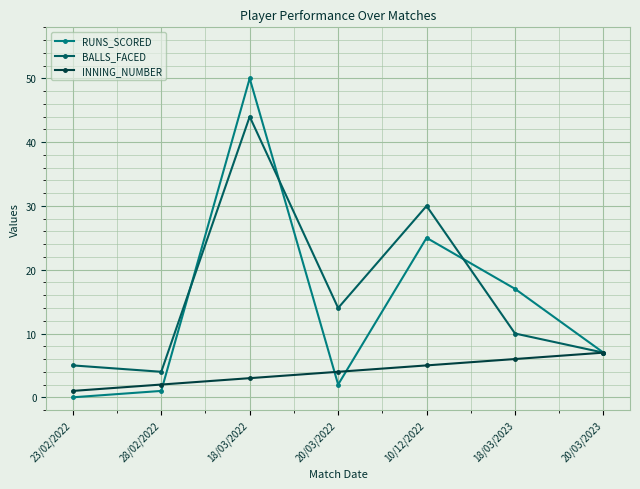

Which series has the largest total across all categories?

BALLS_FACED